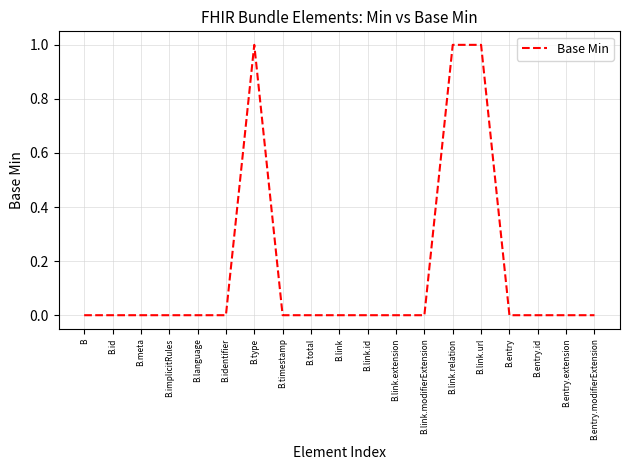

What is the change in value from B.identifier to B.link.url?

+1